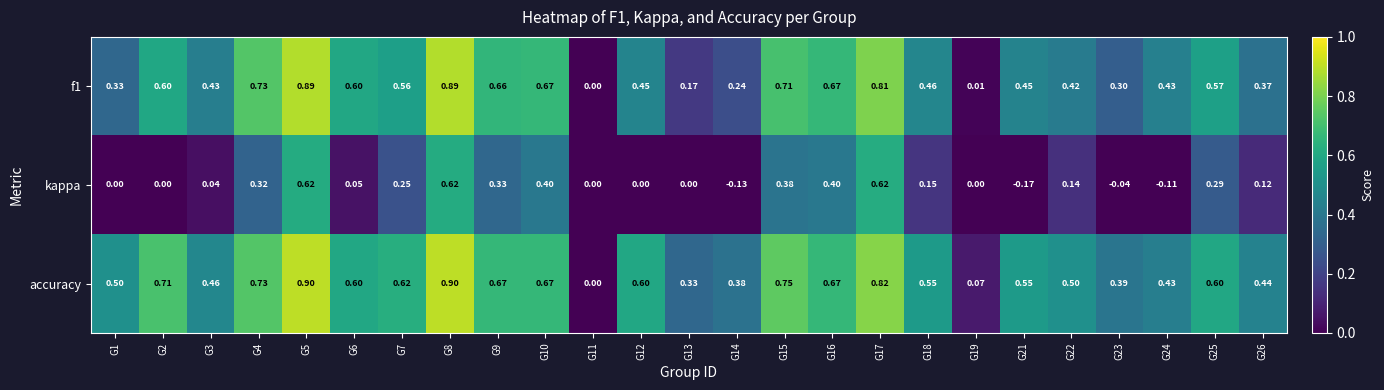

Is the value of accuracy at G6 greater than the value of kappa at G16?

Yes